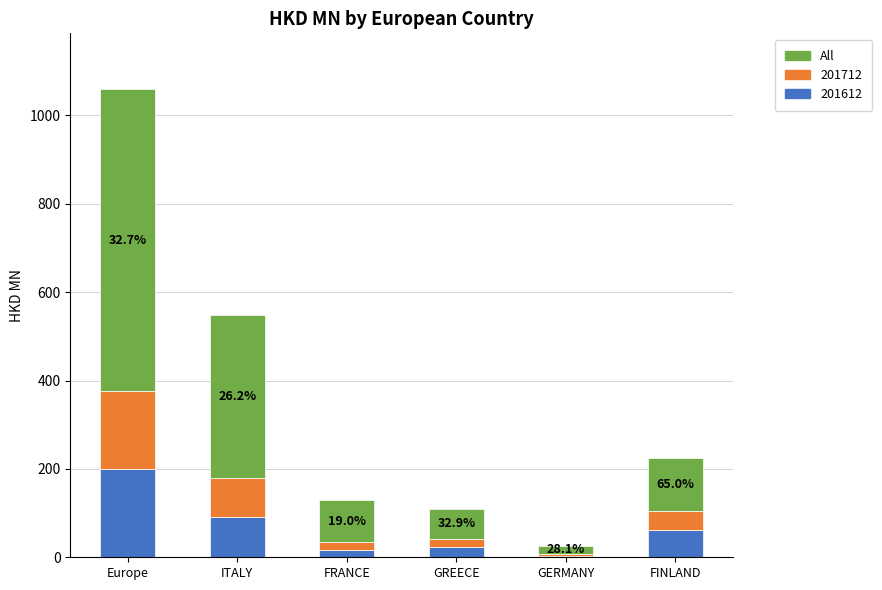

Is it true that 201612 equals 61.4 at FINLAND?

True